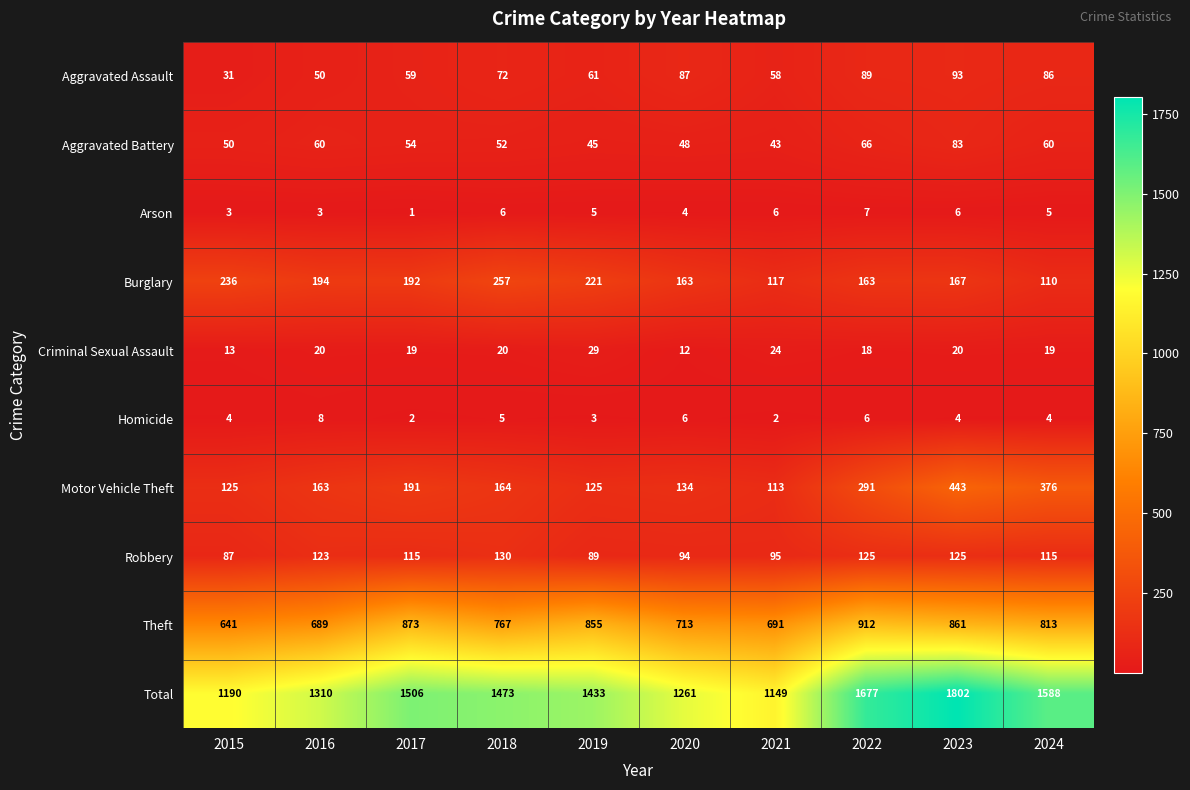

What is the difference between the maximum and second lowest values in the Burglary series?

140